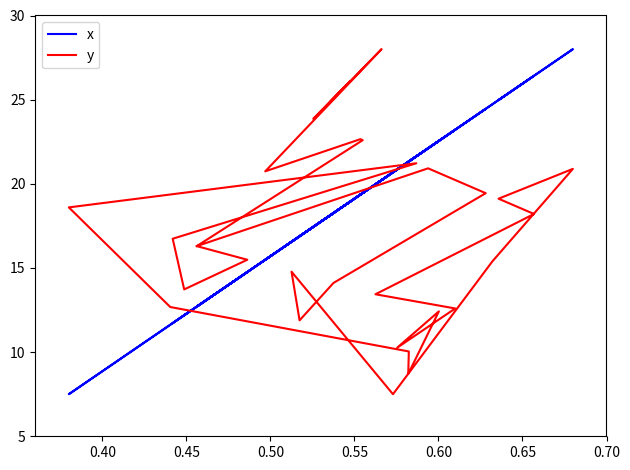

How many values in the x series are below 19?

14